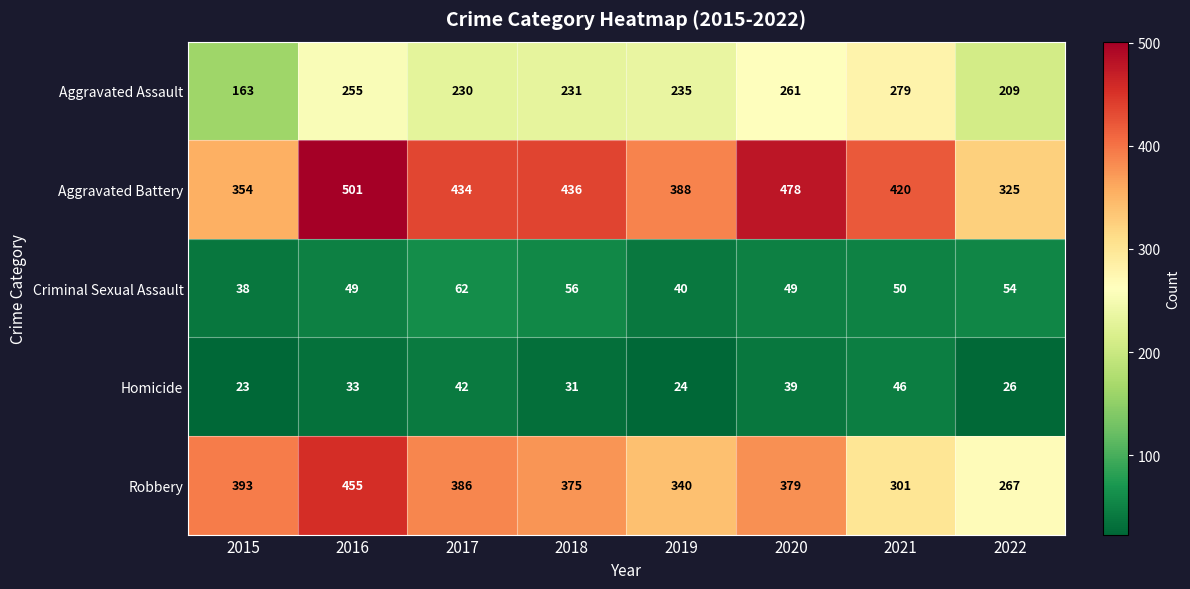

What is the maximum value shown in the chart?

501